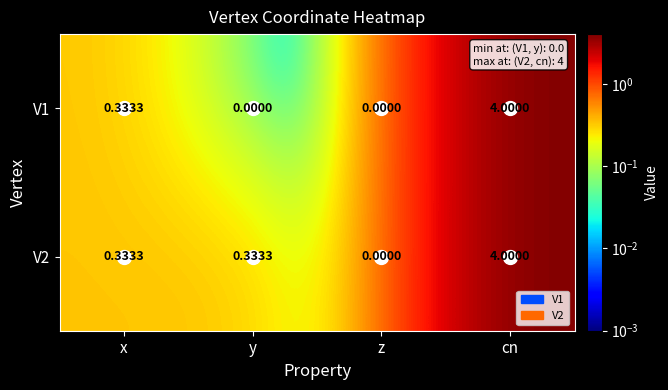

Which label corresponds to the largest value in the chart?

cn